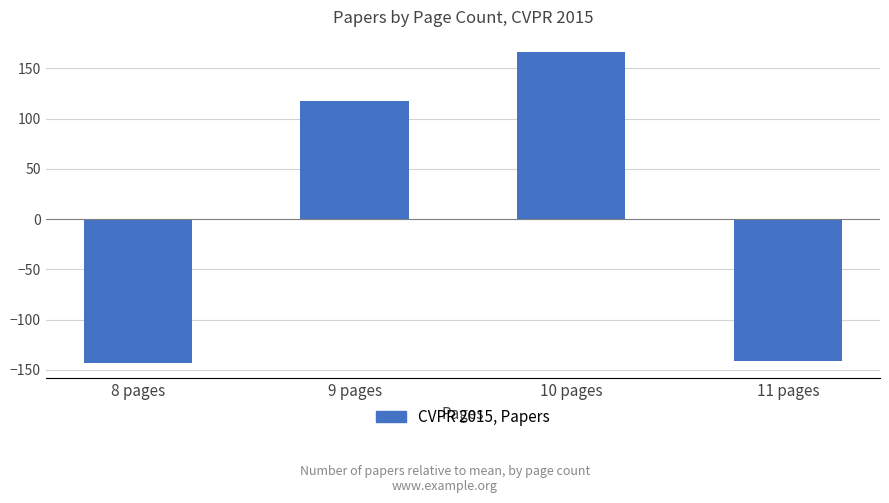

Reading left to right, transcribe all the data shown in this chart.

-143	118	166	-141